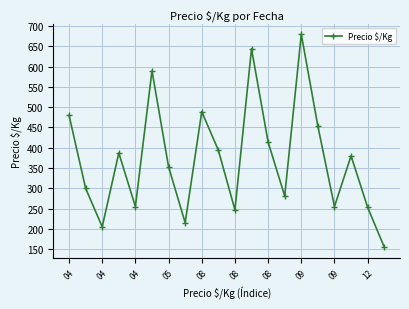

What is the minimum value shown in the chart?

155